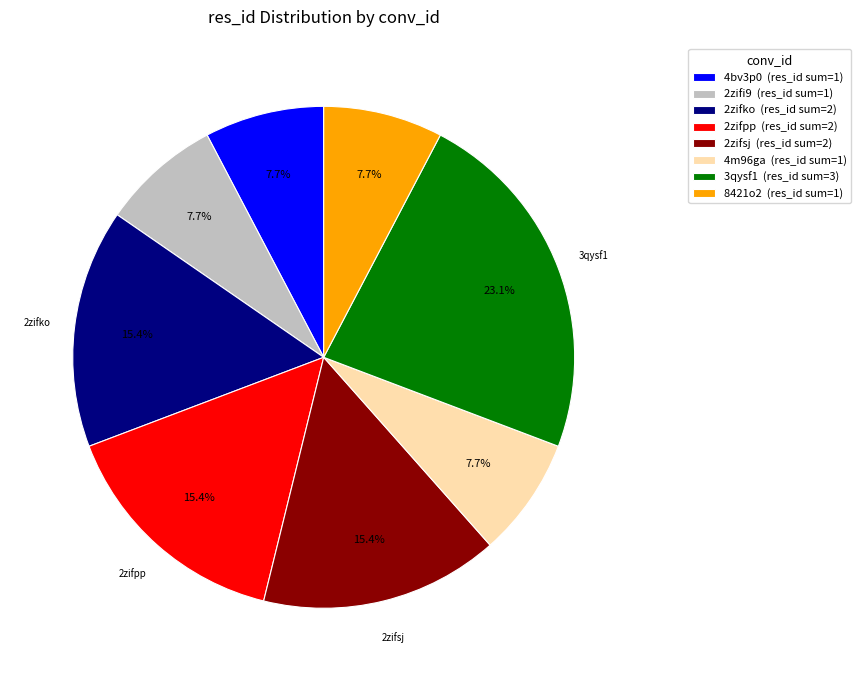

How much of the chart is everything except 3qysf1 (res_id sum=3)?

76.9%